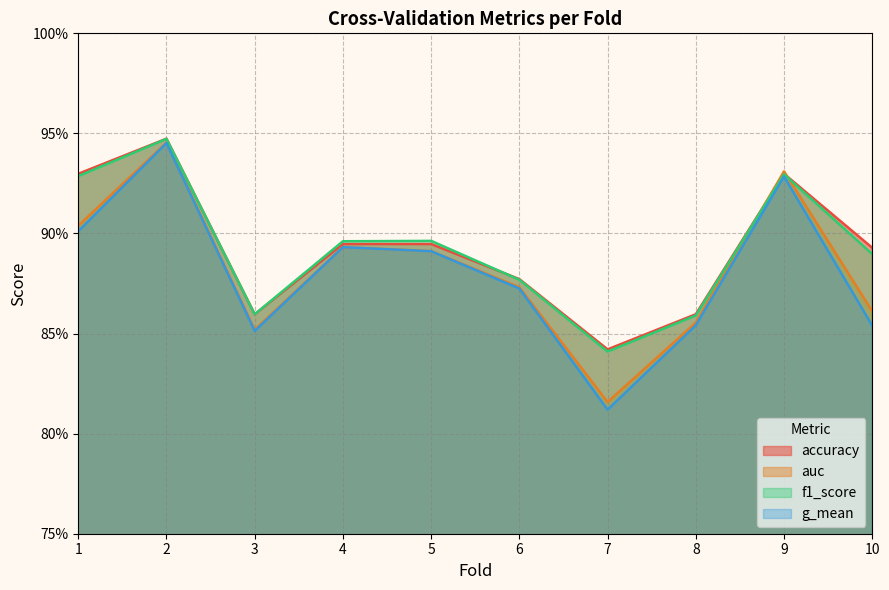

True or false: f1_score and g_mean cross at least once.

False